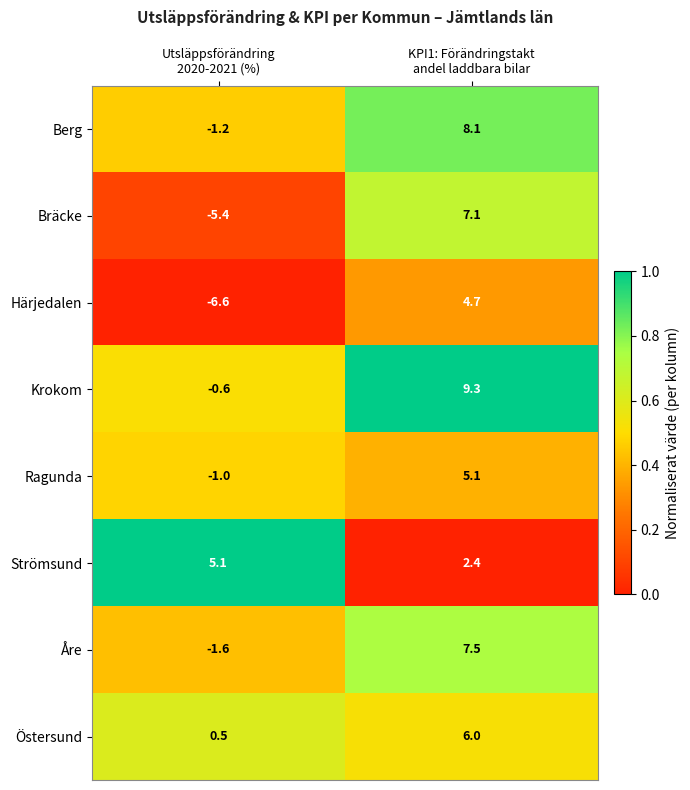

What is the minimum value for Härjedalen?

-6.6